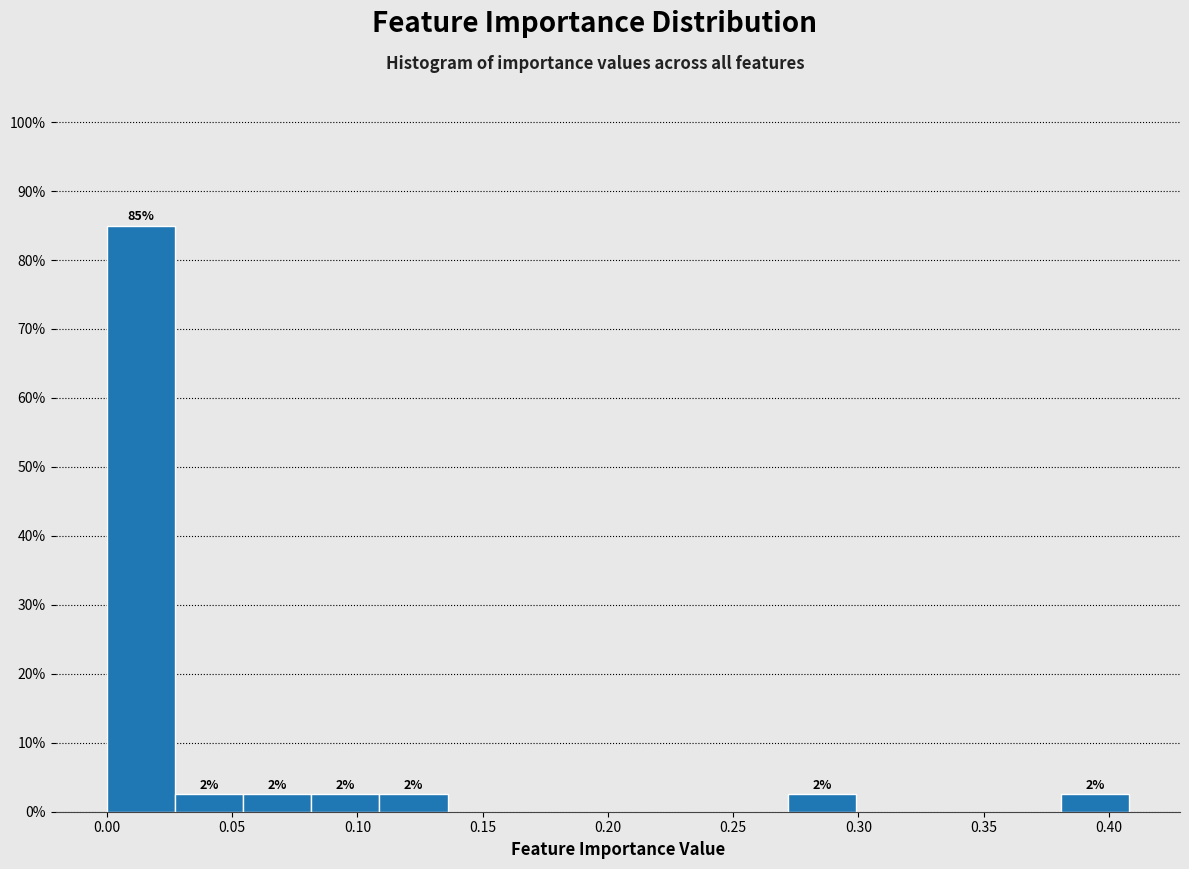

Which range on the x-axis has the tallest bar?

0.000 to 0.025